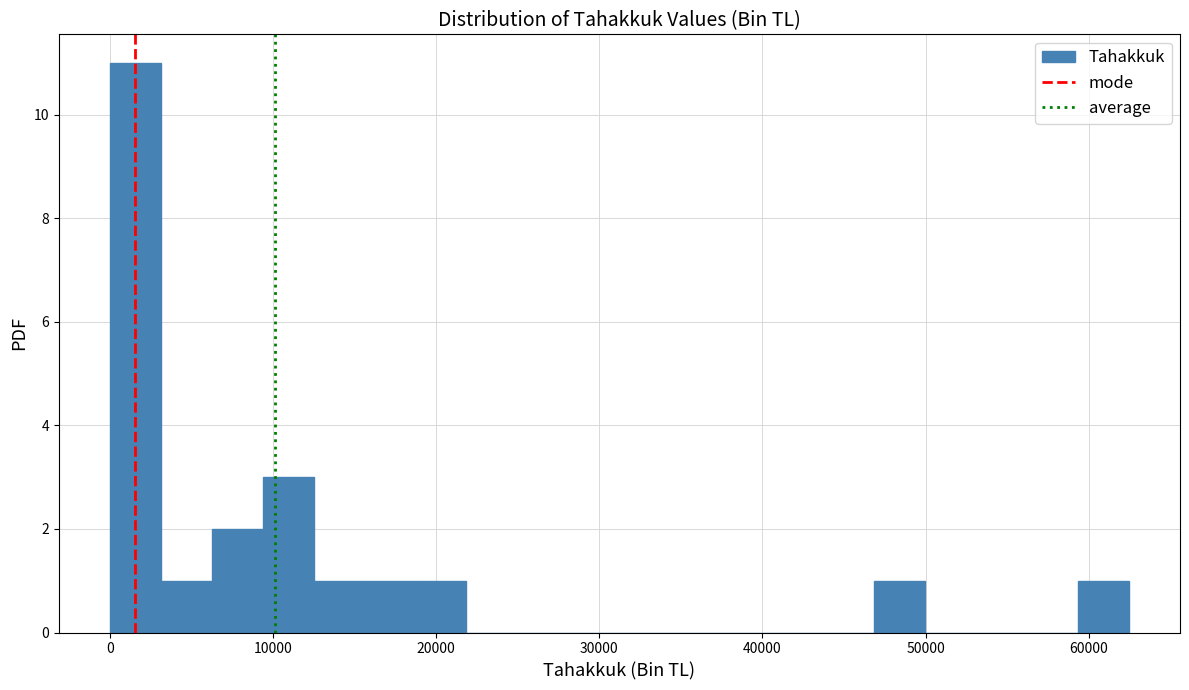

Around what value on the x-axis is the tallest bar? Give the approximate position of its centre, as read against the axis.

2000